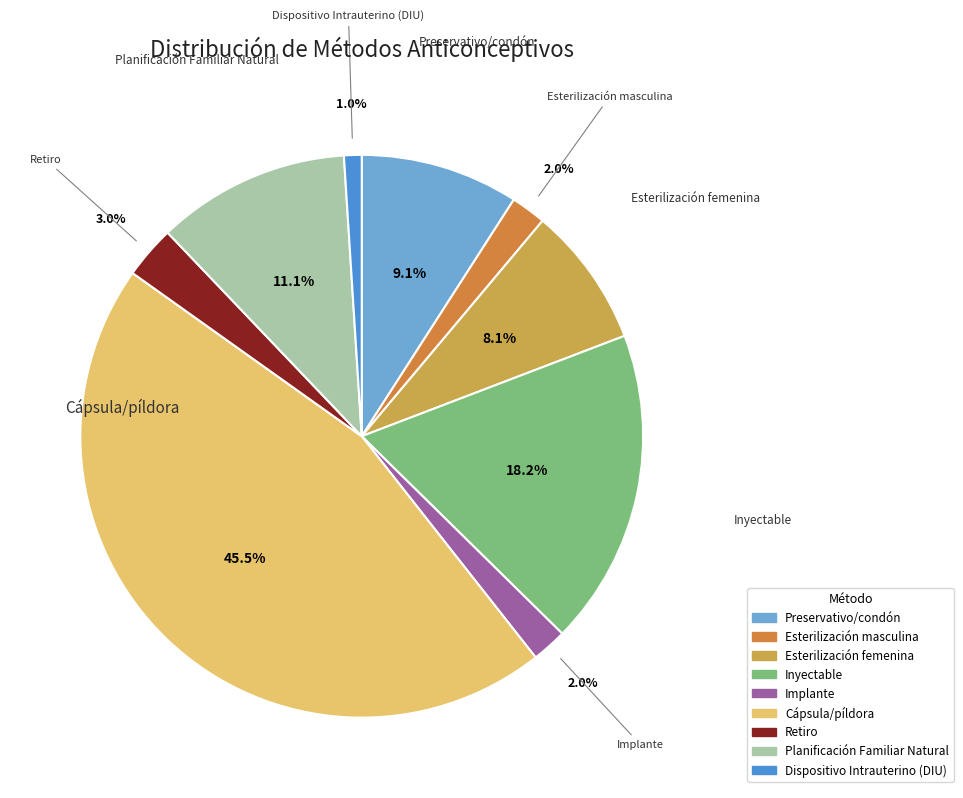

To the nearest percent, what portion does Preservativo/condón represent?

9%